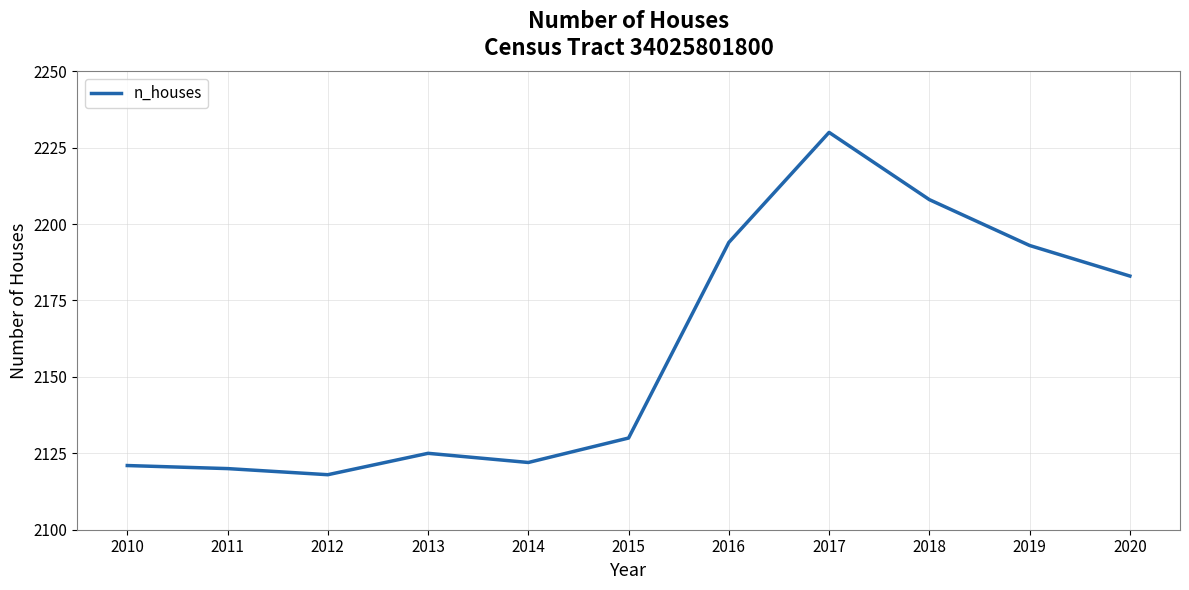

At which label is the value closest to 2174?

2020